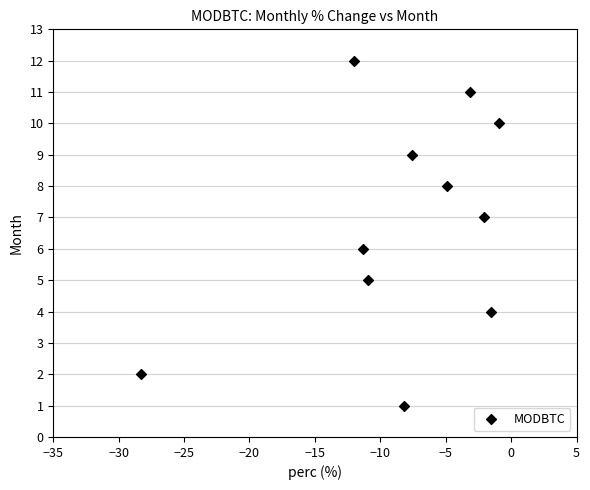

What is the range of Y values (max minus min)?

11